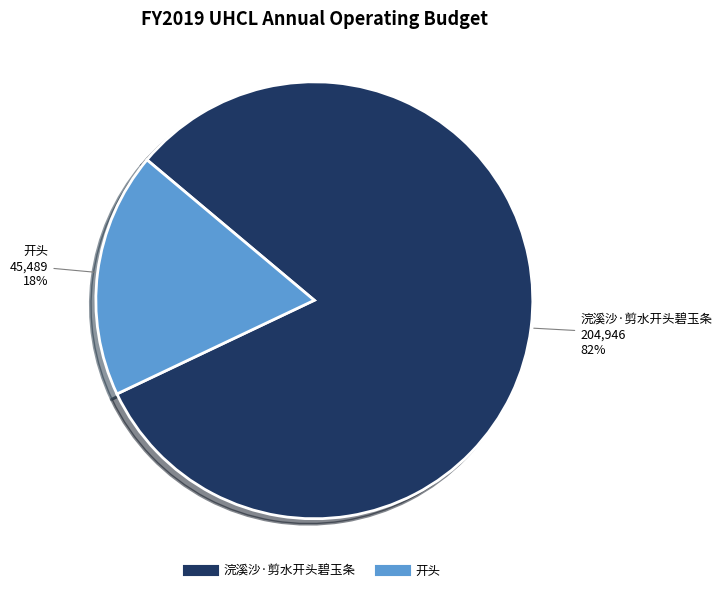

What is the smallest slice in the pie chart?

开头